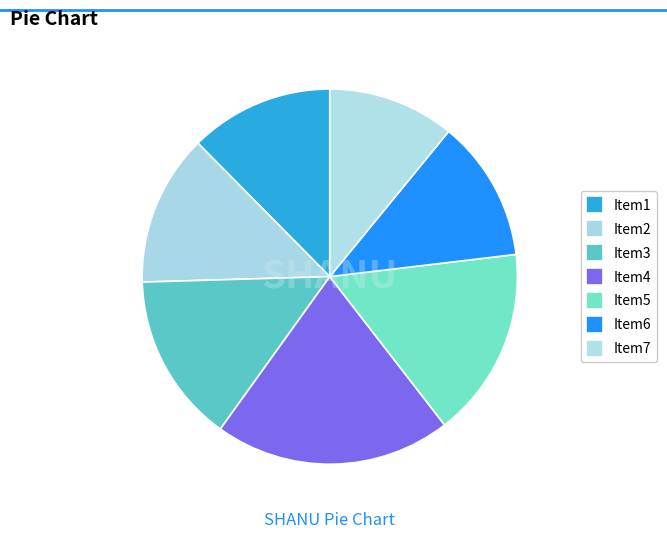

How many slices are in this pie chart?

7